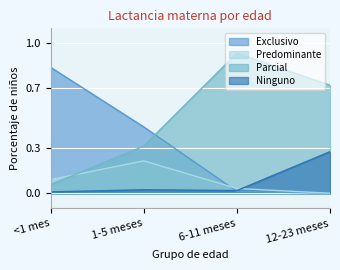

Between which two adjacent categories do Predominante and Parcial first intersect?

<1 mes and 1-5 meses